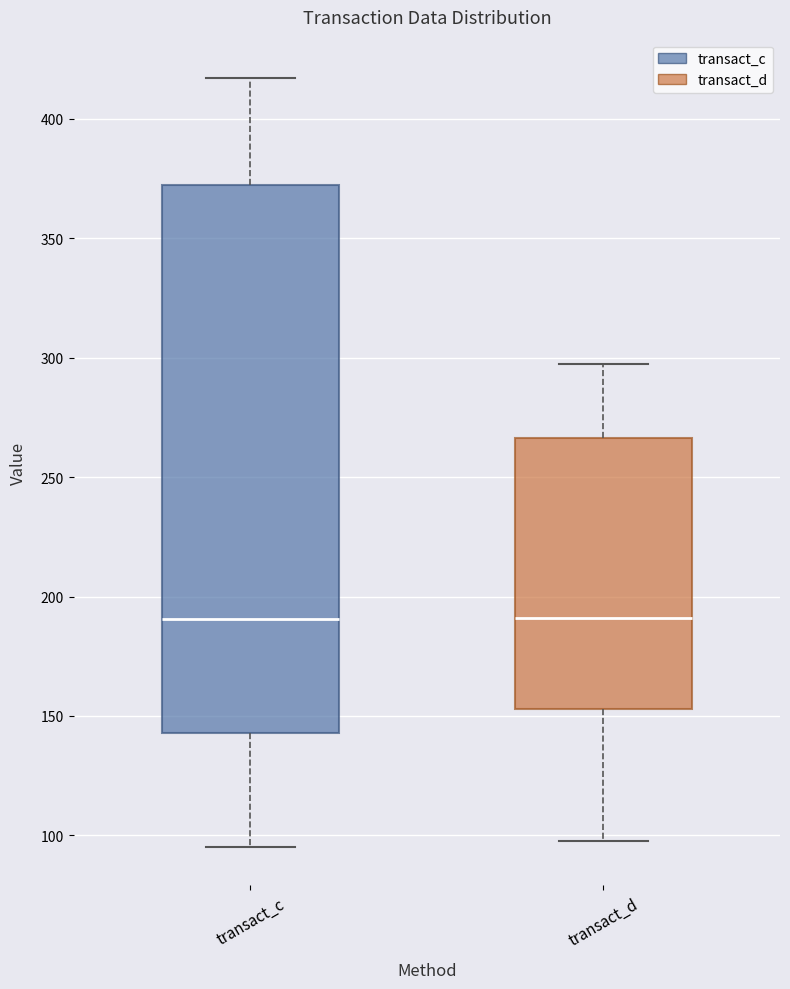

Comparing the boxes themselves (not the whiskers), which one is the tallest?

transact_c